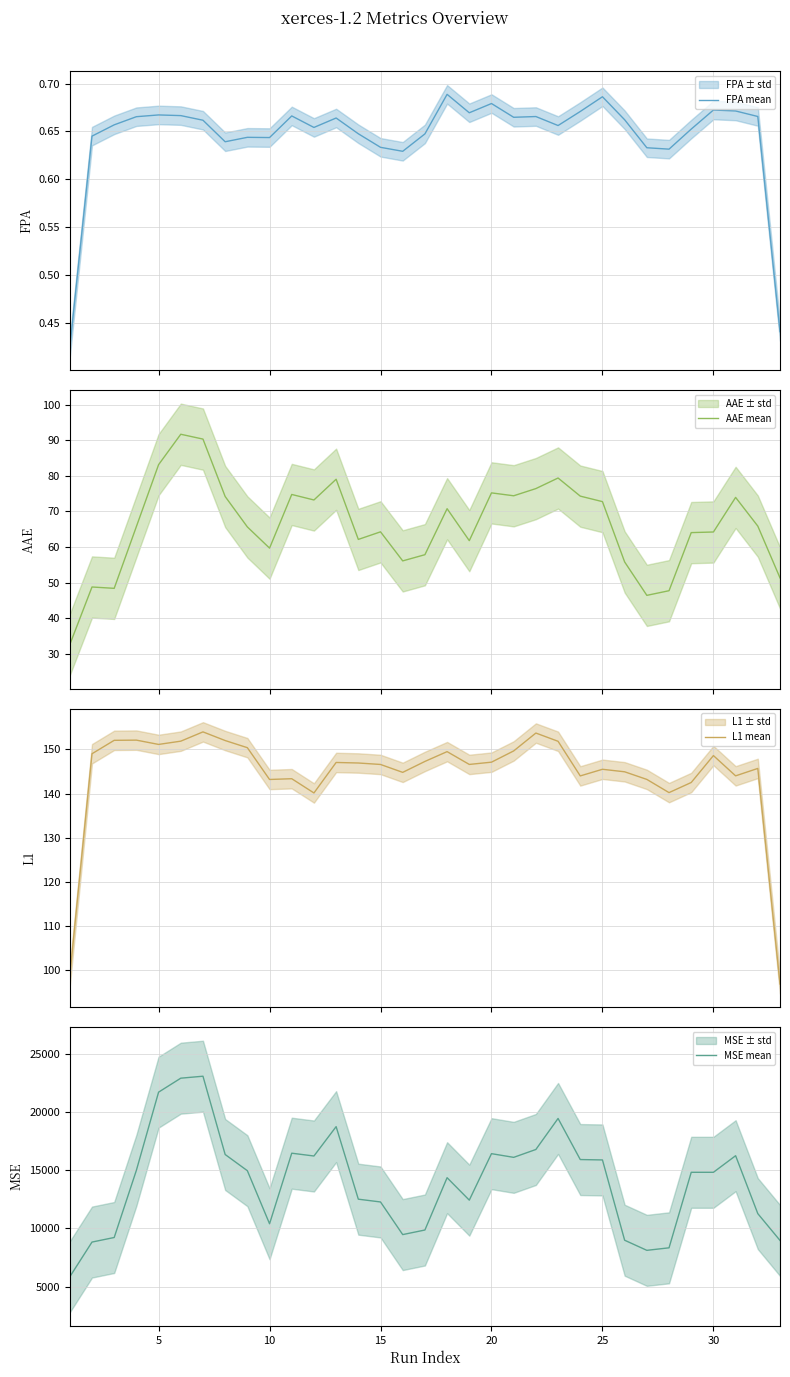

How many data points does each series have?

33